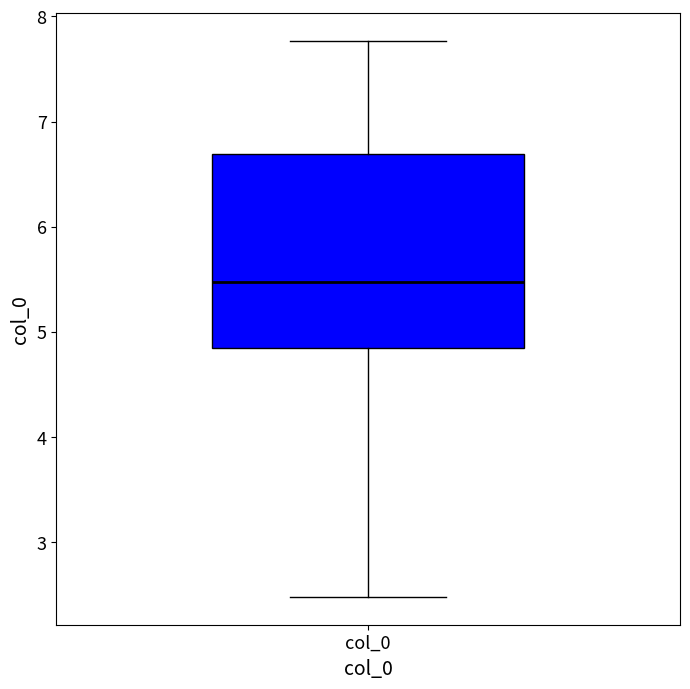

Read this box plot against the y-axis: the position of the median line, the range covered by the box, and the ends of both whiskers. The values are not printed on the chart, so give them approximately, as read against the axis.

median 5.5, box 4.9 to 6.7, whiskers 2.5 to 7.8